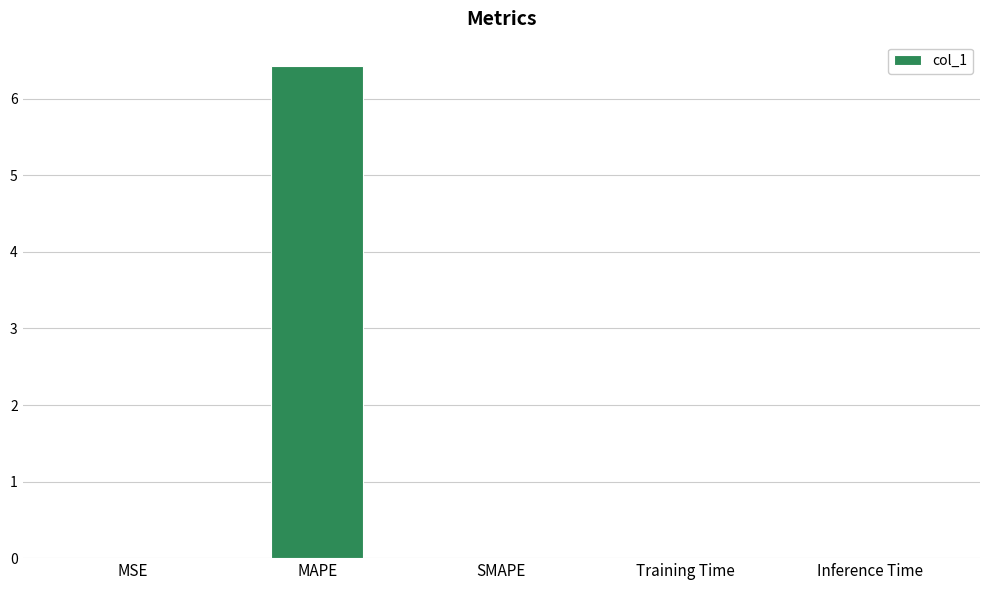

How many categories are shown in the chart?

5